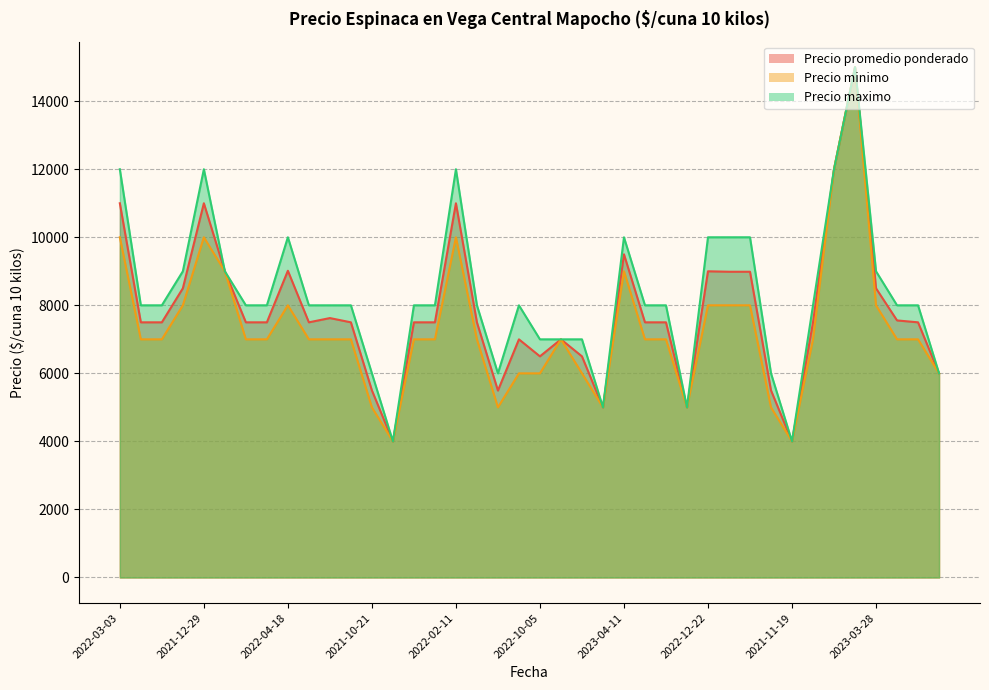

How many lines are shown in the chart?

3